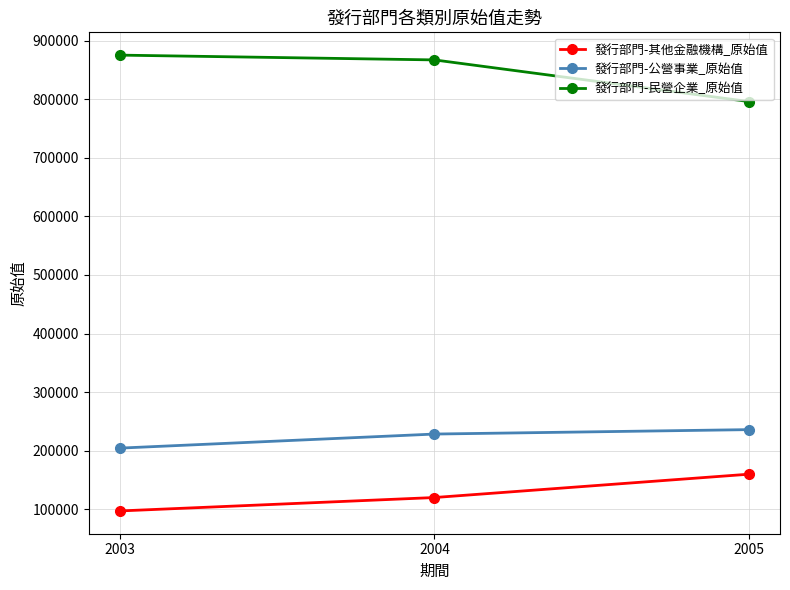

Which series has the widest spread of values?

發行部門-民營企業_原始值